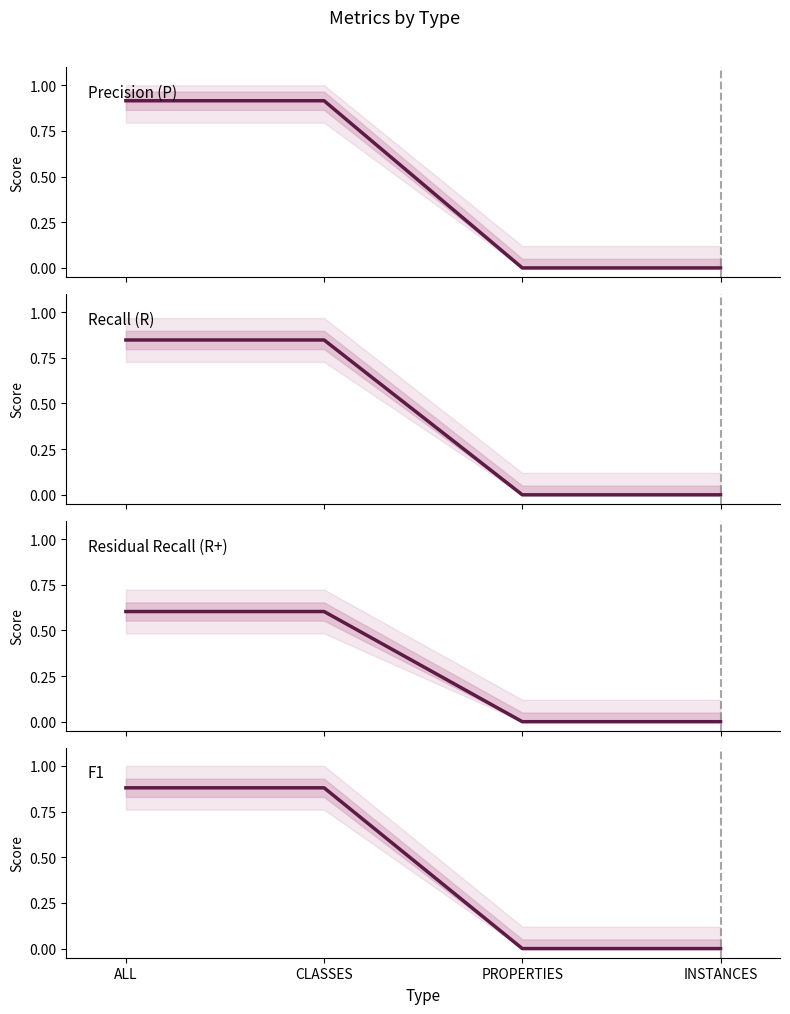

Which label corresponds to the smallest value in the chart?

PROPERTIES